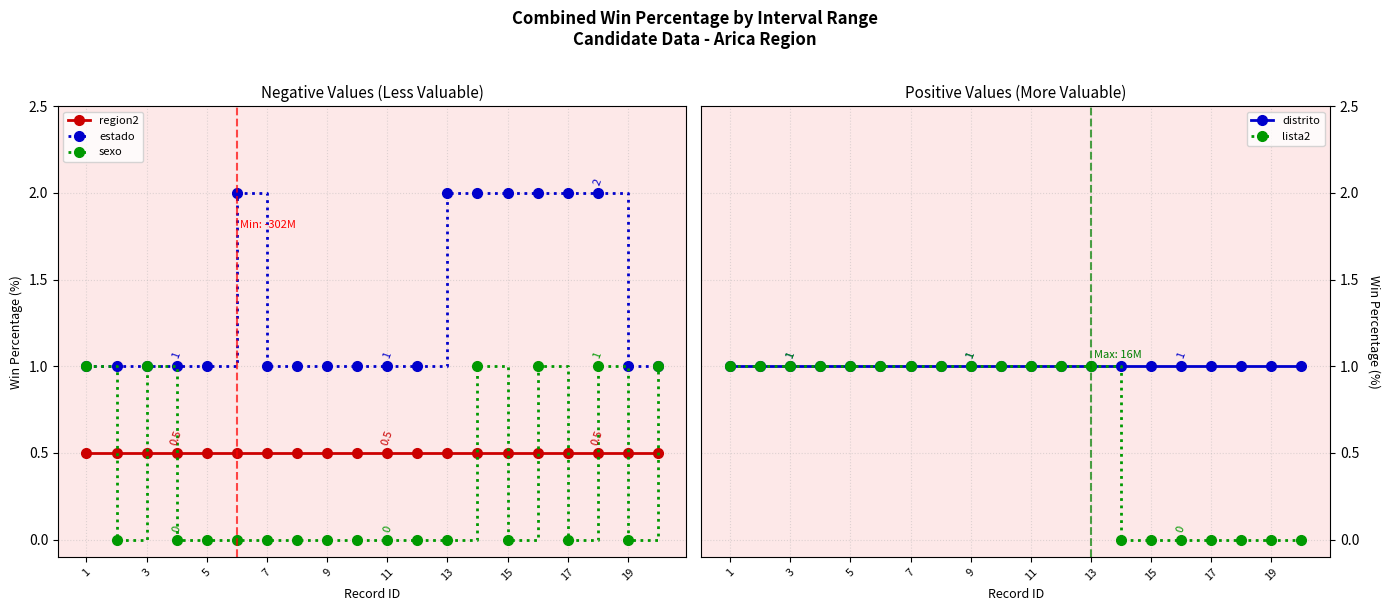

What is the sum of all distrito values?

20